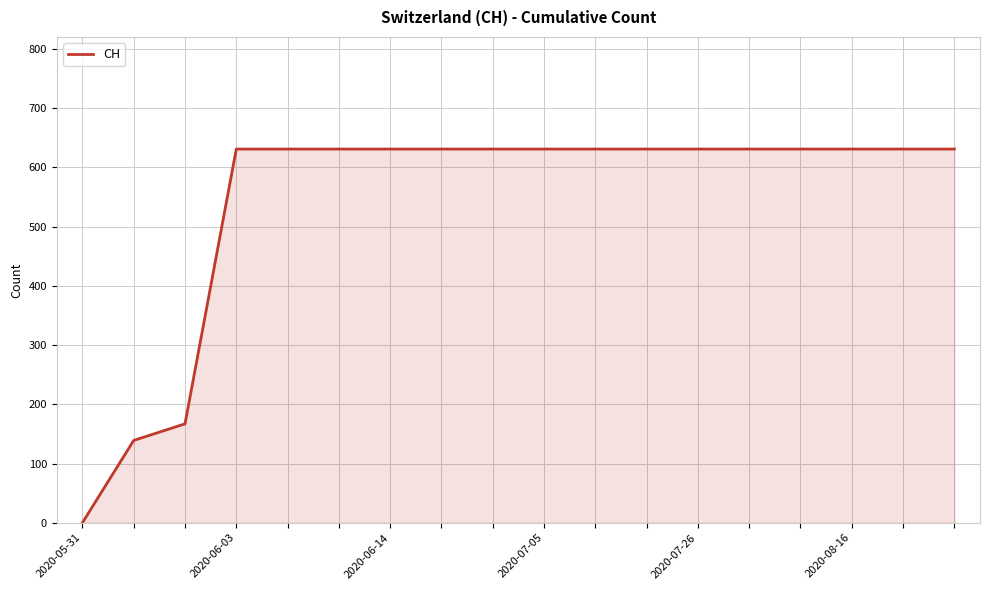

What is the greatest value displayed?

631